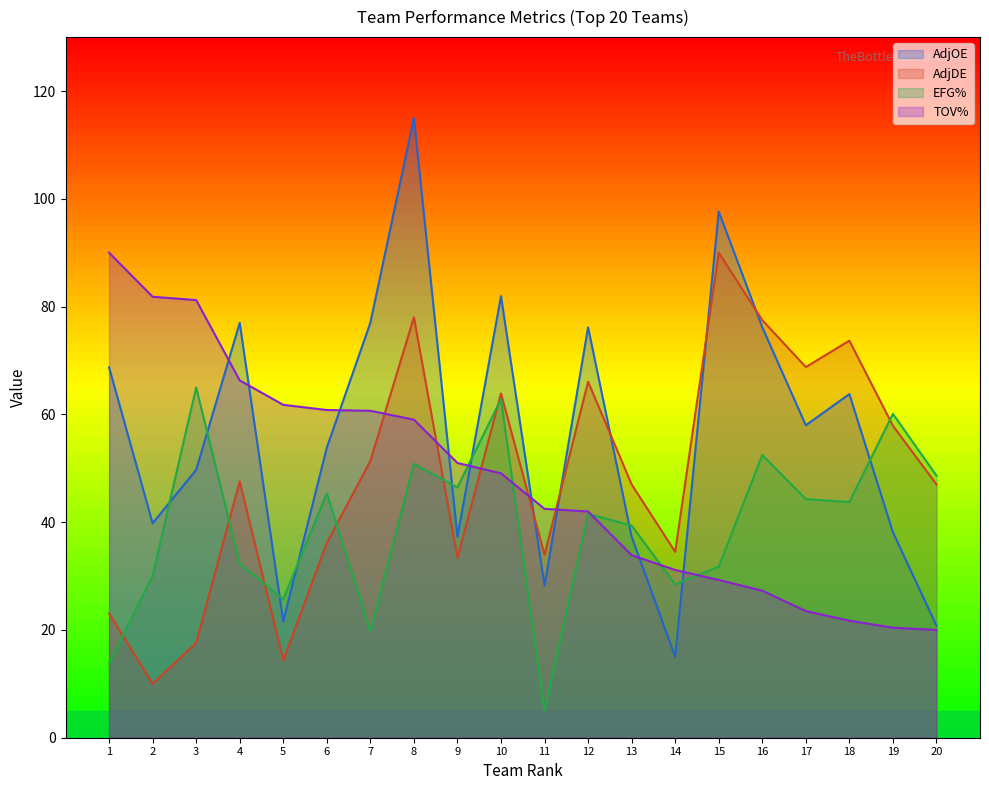

How many lines are shown in the chart?

4